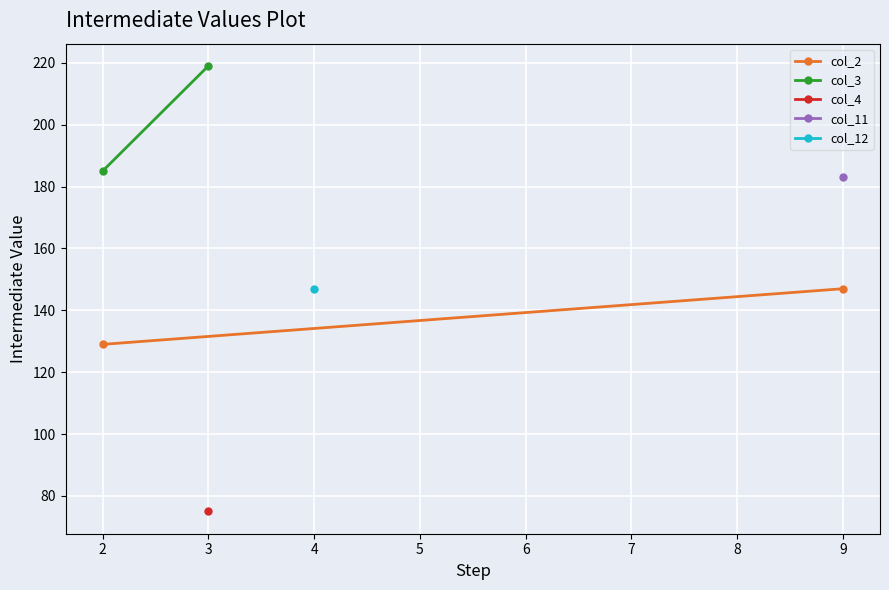

Count the number of categories in the chart.

2